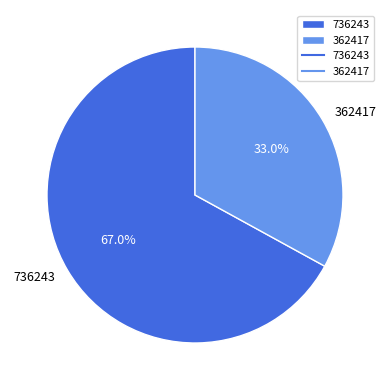

Which category accounts for the majority?

736243